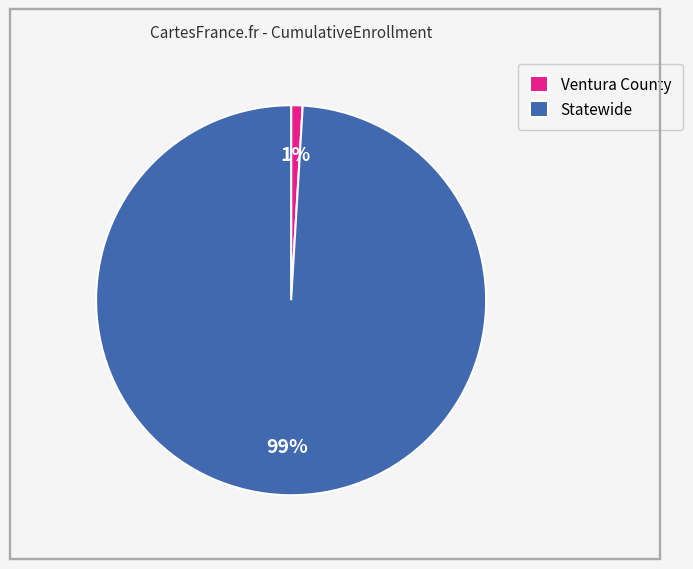

To the nearest percent, what is the average slice percentage?

50%